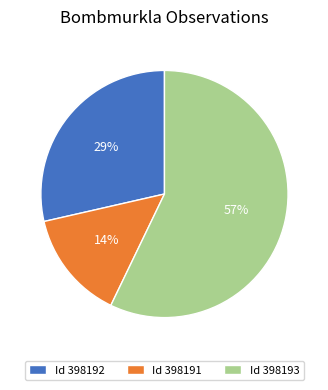

Which slice is the largest?

Id 398193